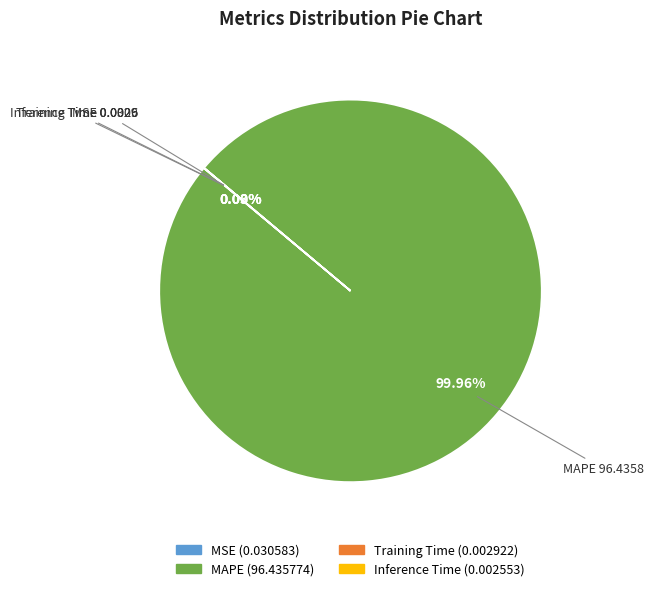

Which category accounts for the majority?

MAPE